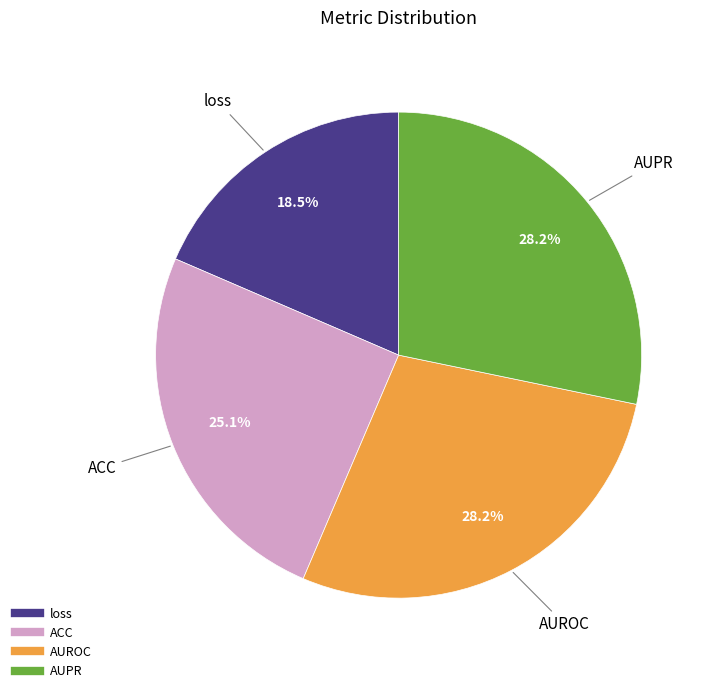

Which has a higher value, AUPR or ACC?

AUPR